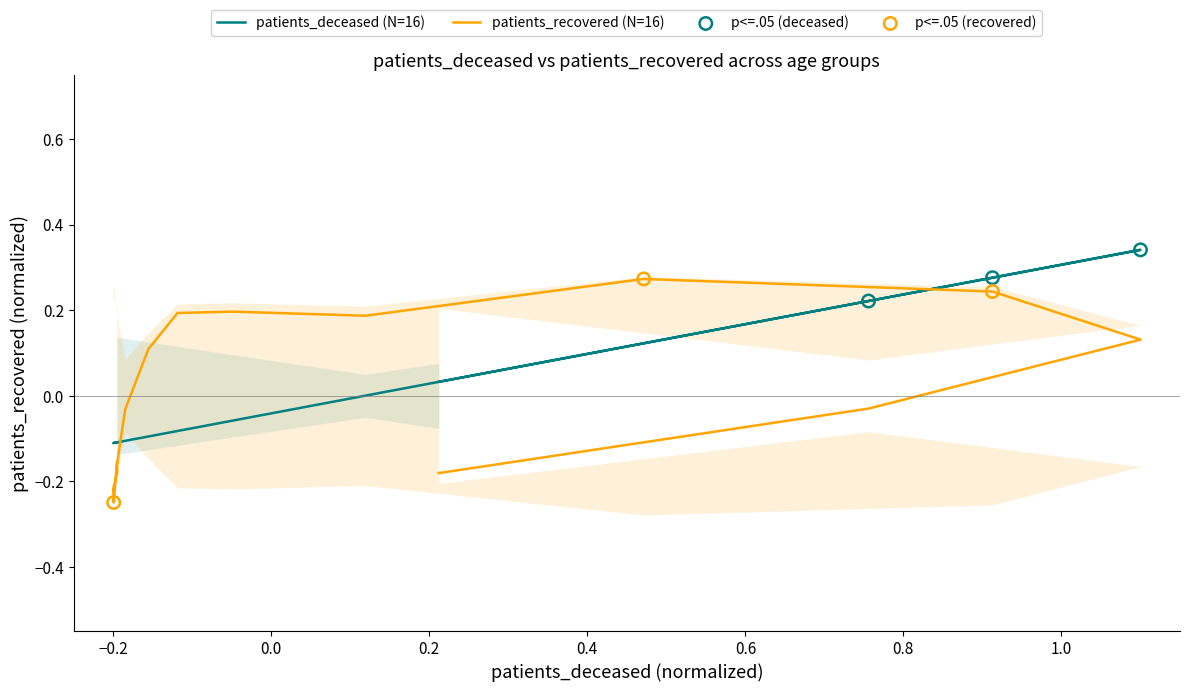

At how many categories does at least one series exceed 0?

9